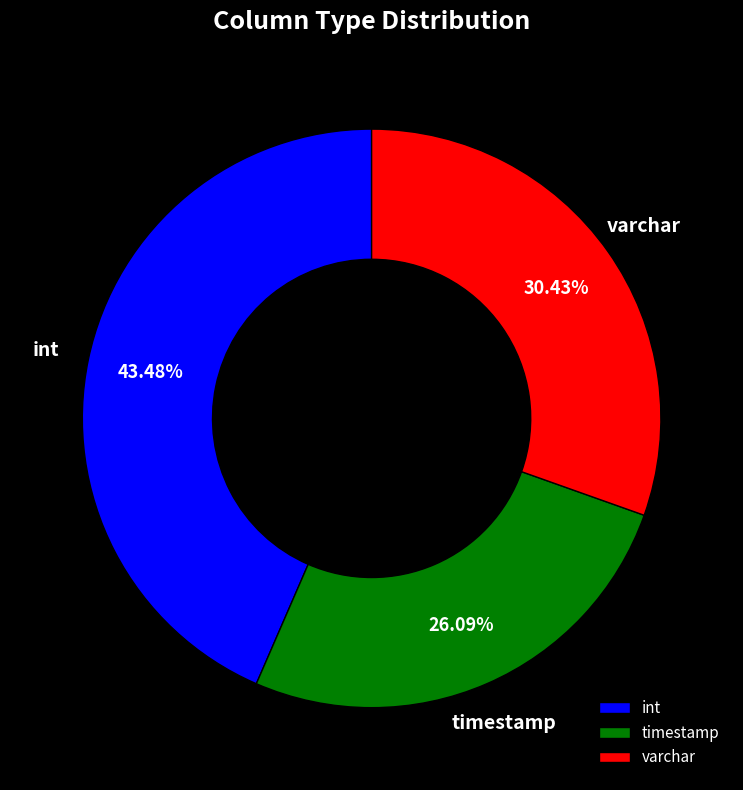

Does varchar account for over 50% of the chart?

No